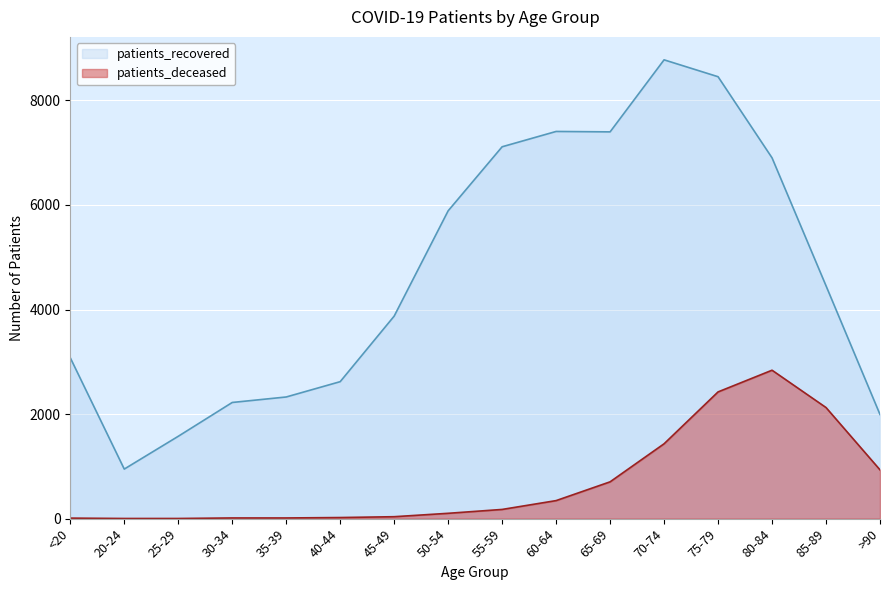

What is the maximum value shown in the chart?

8776